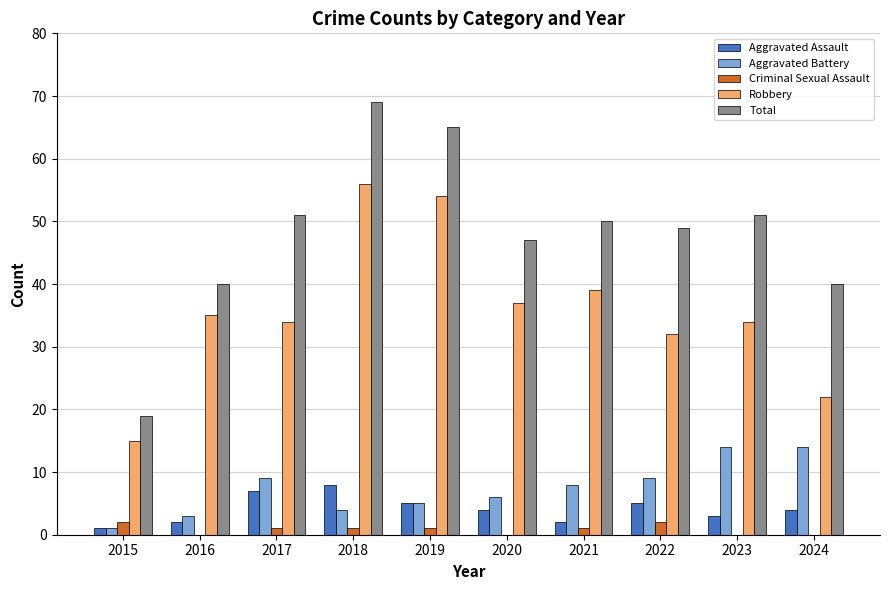

Reading left to right, what are all the values shown in this chart?

Aggravated Assault: 1	2	7	8	5	4	2	5	3	4
Aggravated Battery: 1	3	9	4	5	6	8	9	14	14
Criminal Sexual Assault: 2	0	1	1	1	0	1	2	0	0
Robbery: 15	35	34	56	54	37	39	32	34	22
Total: 19	40	51	69	65	47	50	49	51	40